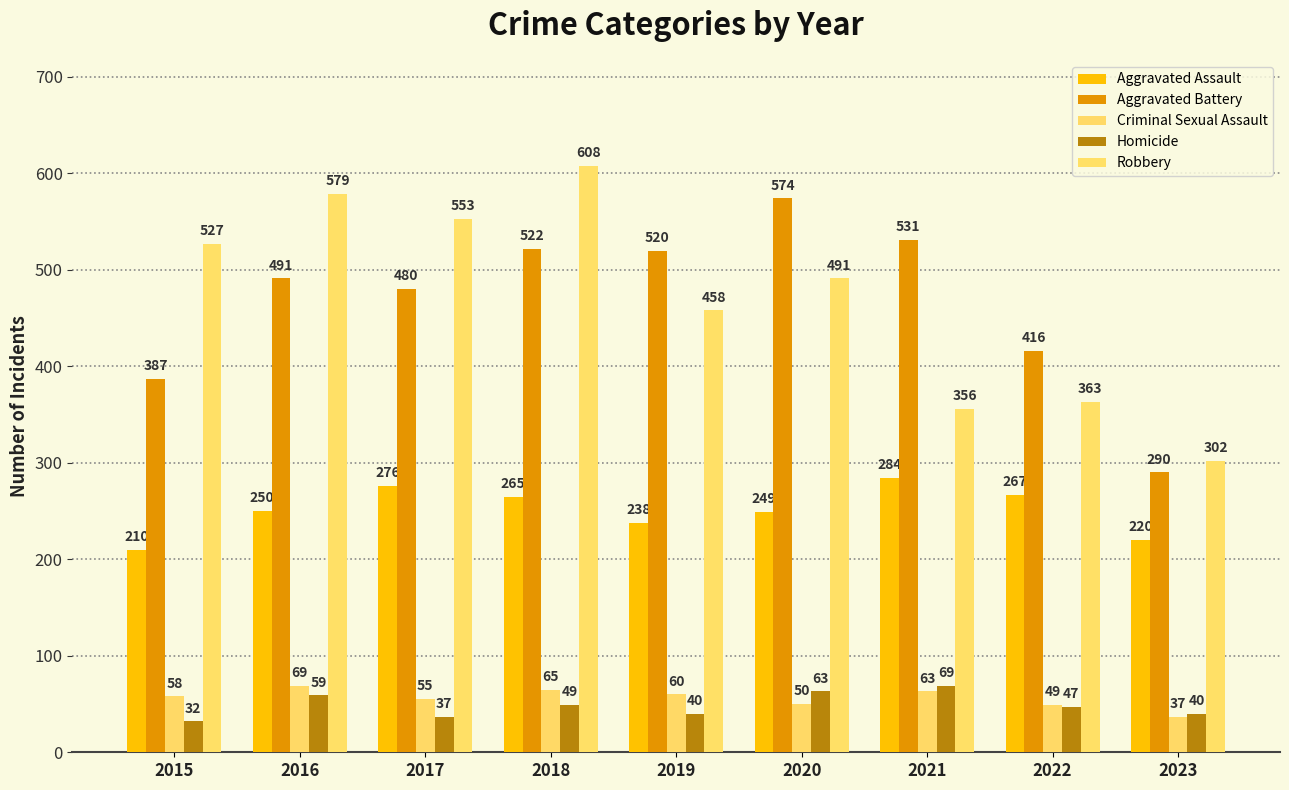

Is it true that Aggravated Assault equals 238 at 2019?

True